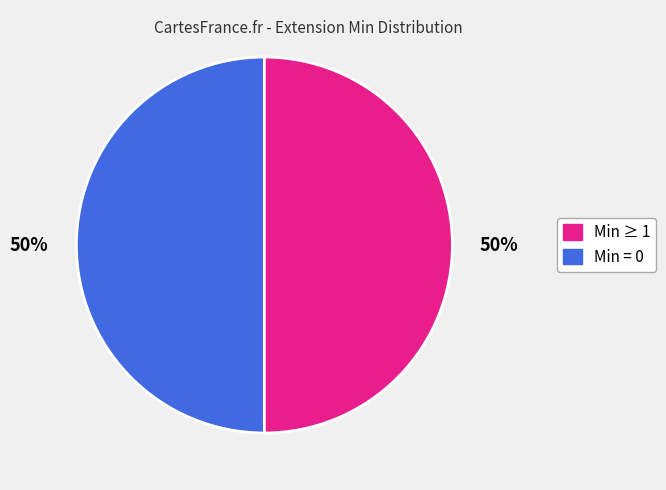

How many segments does this pie chart have?

2